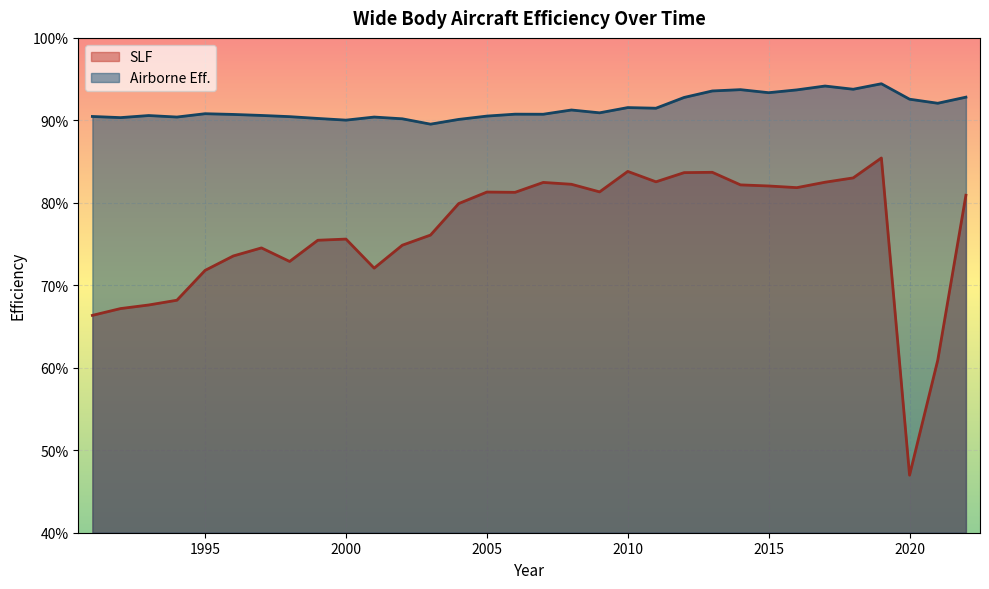

True or false: SLF and Airborne Eff. cross at least once.

False